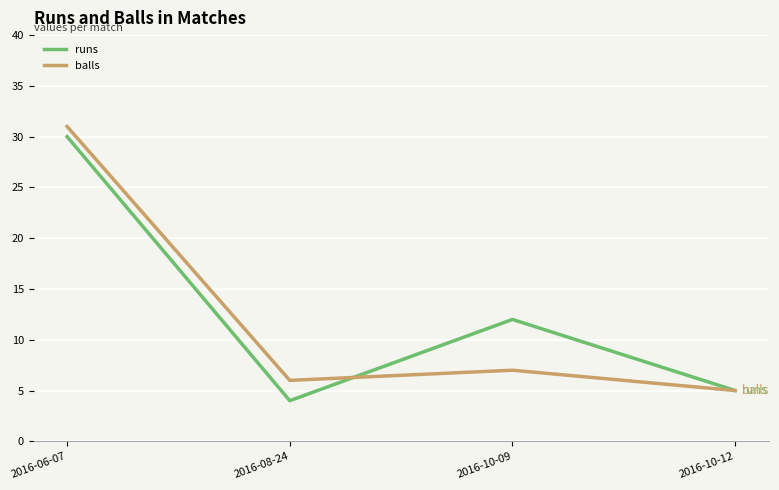

At which label is balls closest to 18?

2016-10-09